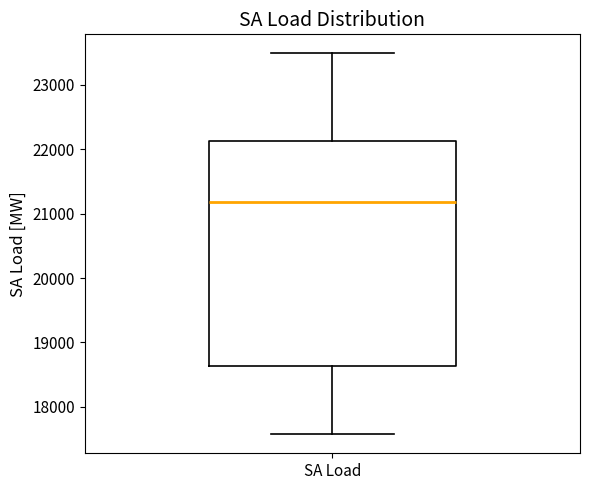

Read this box plot against the y-axis: the position of the median line, the range covered by the box, and the ends of both whiskers. The values are not printed on the chart, so give them approximately, as read against the axis.

median 21200, box 18600 to 22100, whiskers 17600 to 23500